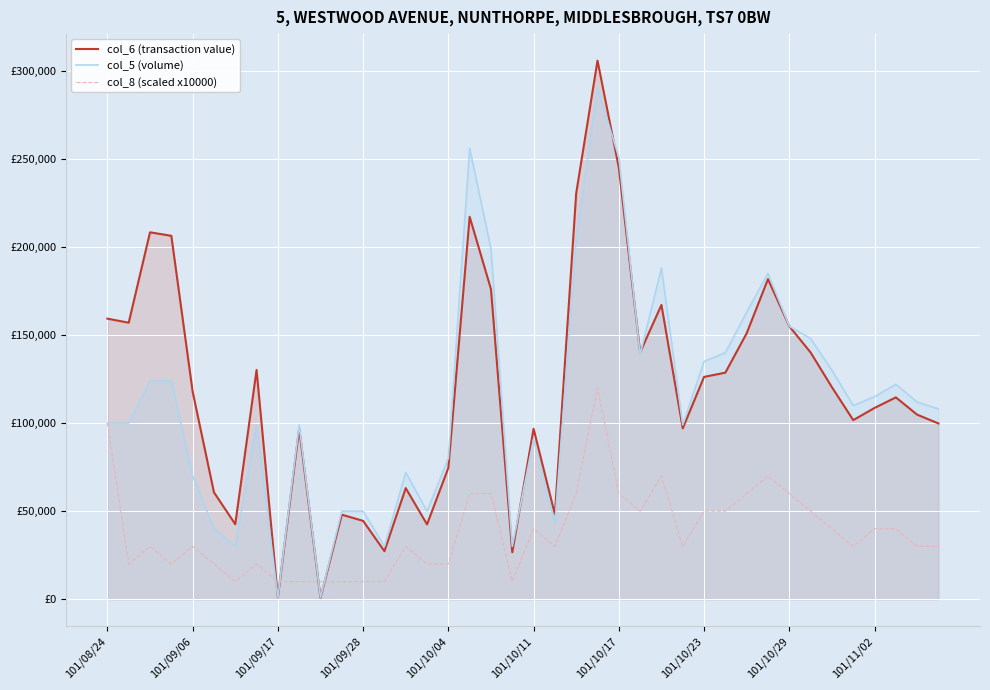

Where does the col_8 (scaled x10000) series first go above 30000?

101/08/24